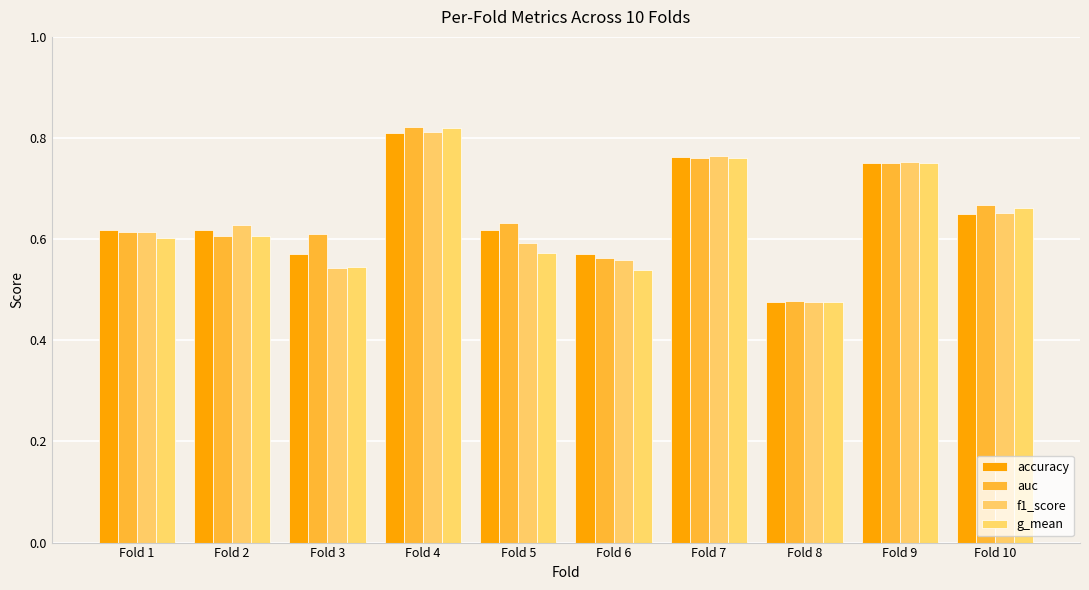

At Fold 5, list the series in order from smallest to largest.

g_mean, f1_score, accuracy, auc